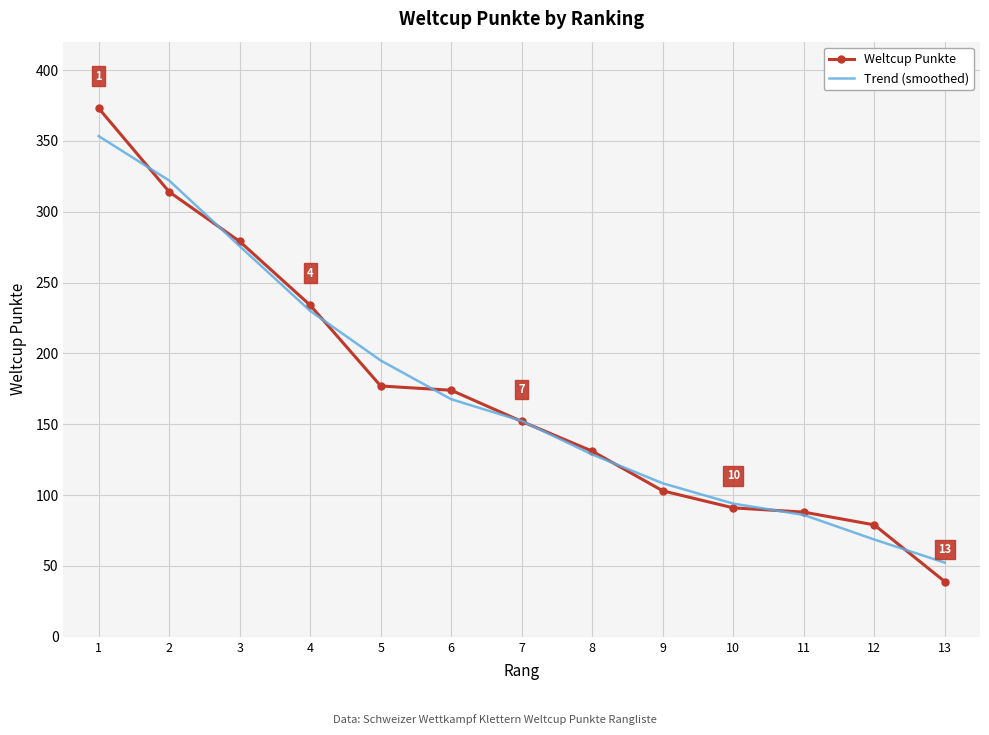

What is the maximum value for Weltcup Punkte?

373.0